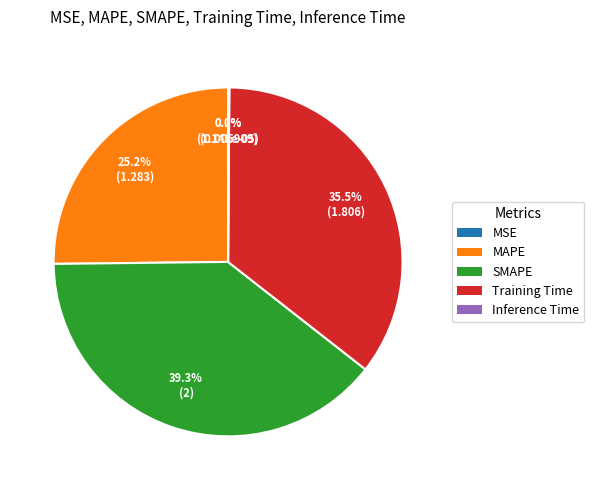

What is the ratio of the value at SMAPE to the value at Training Time?

1.1